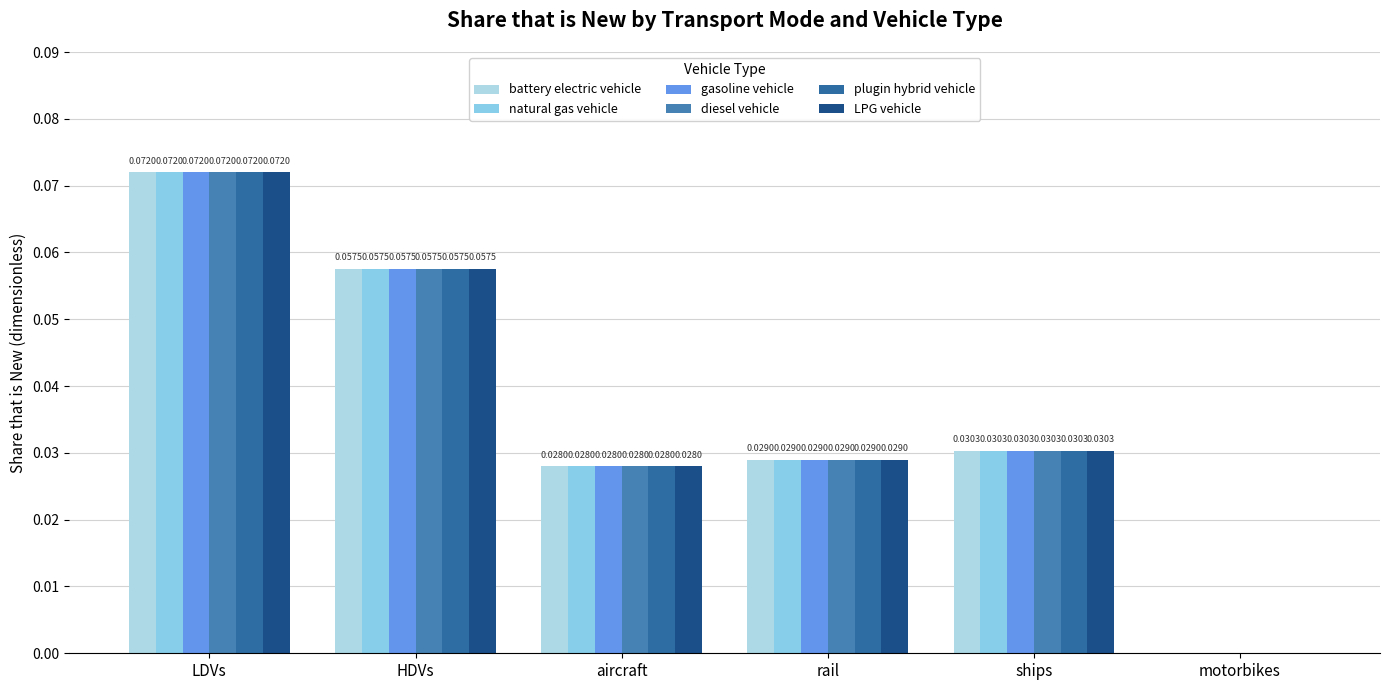

Which category has the highest value in the diesel vehicle series?

LDVs